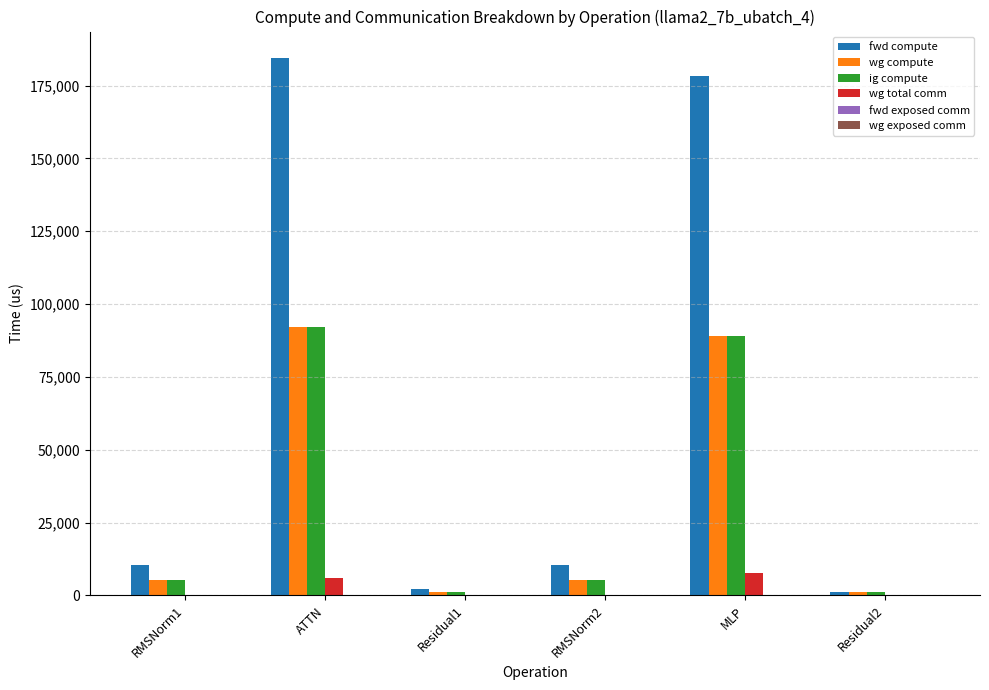

How many groups of bars are there?

6